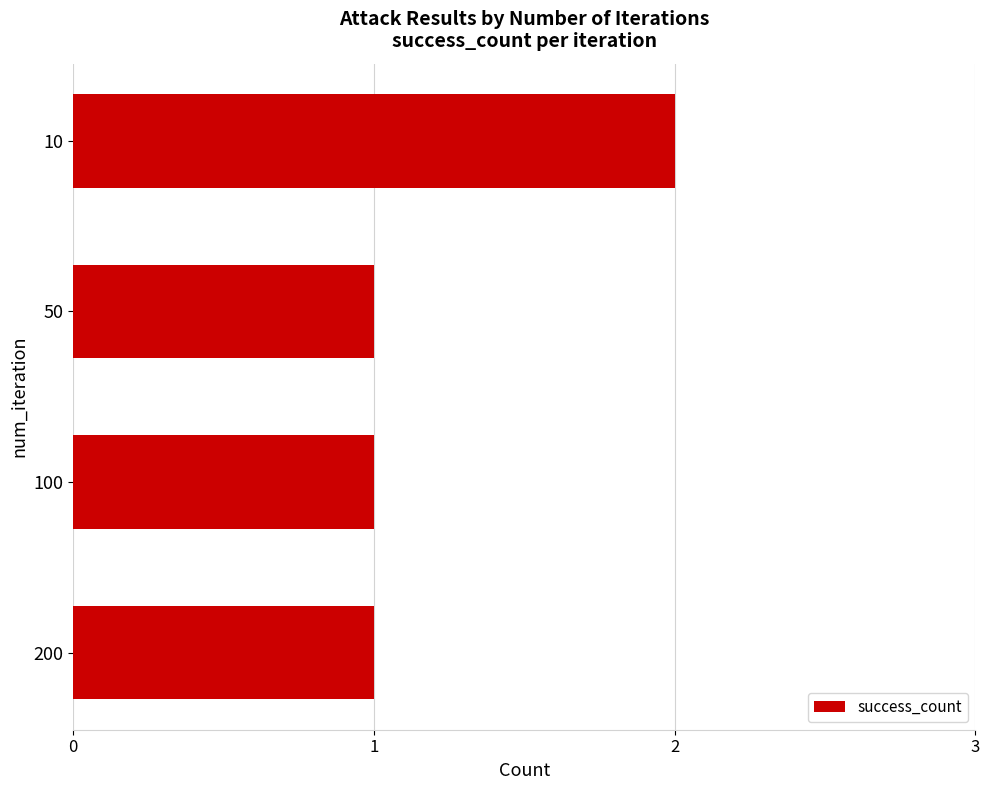

Are the bars horizontal?

Yes